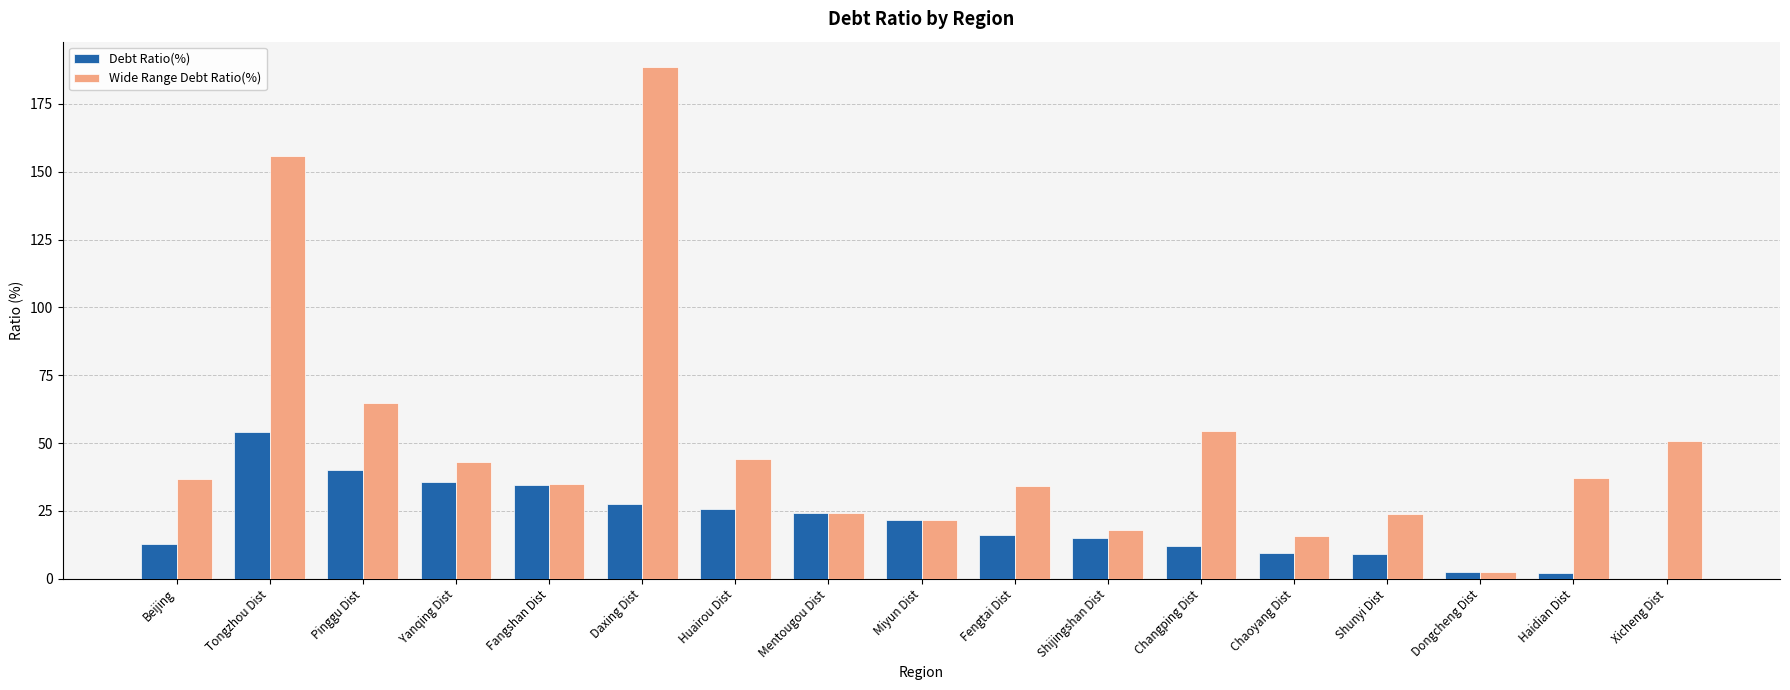

What is the total value across all series at Fengtai Dist?

50.3